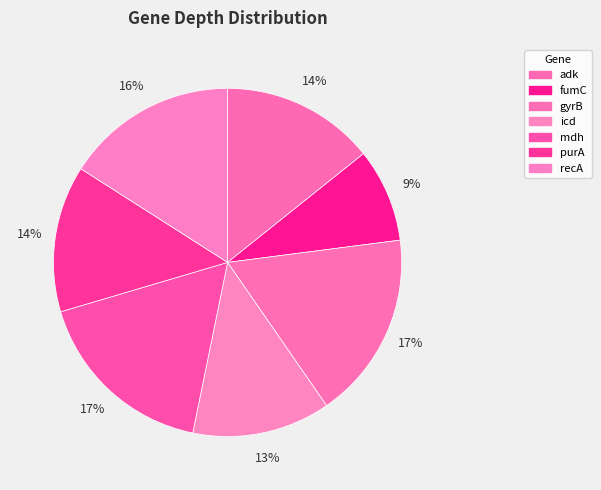

To the nearest percent, what percentage of the pie is mdh?

17%